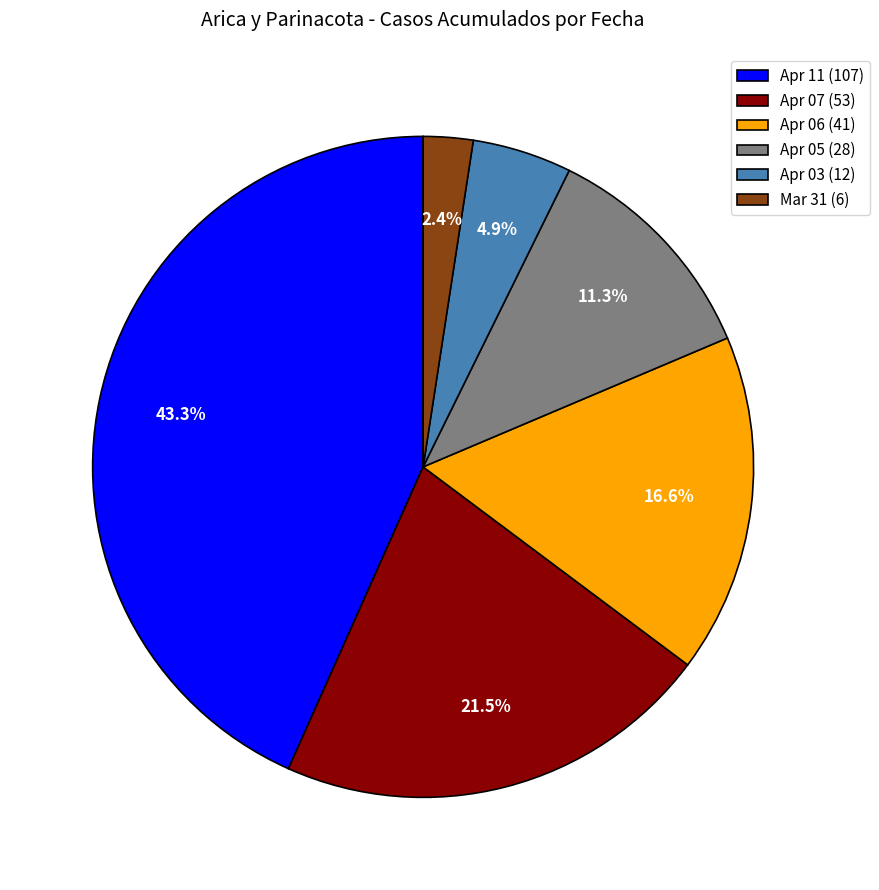

What is the largest slice in the pie chart?

Apr 11 (107)